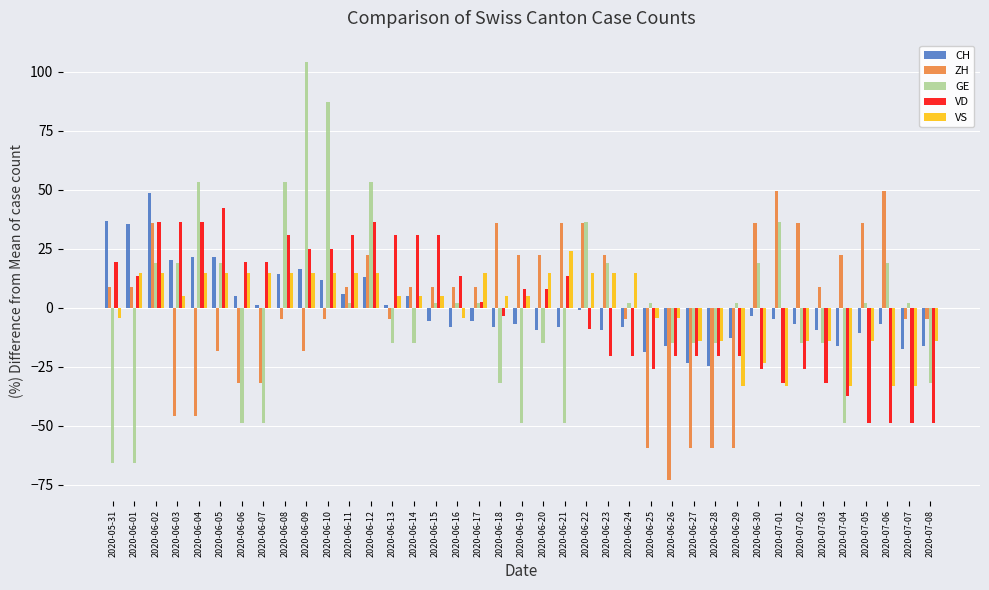

How many values in VS are above zero?

23